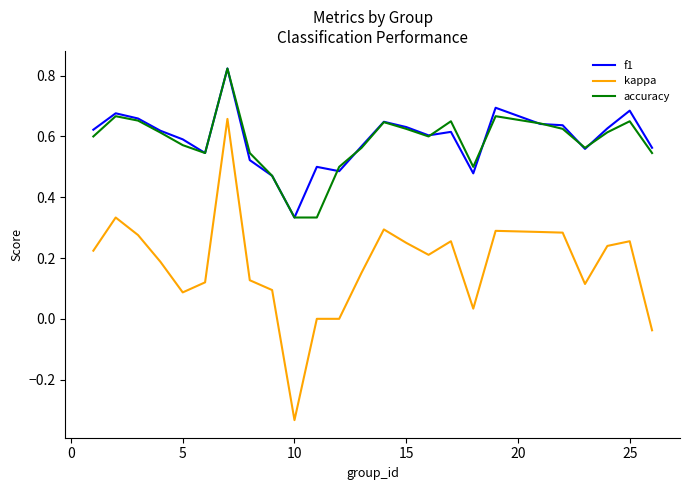

Which series has the largest range (max minus min)?

kappa